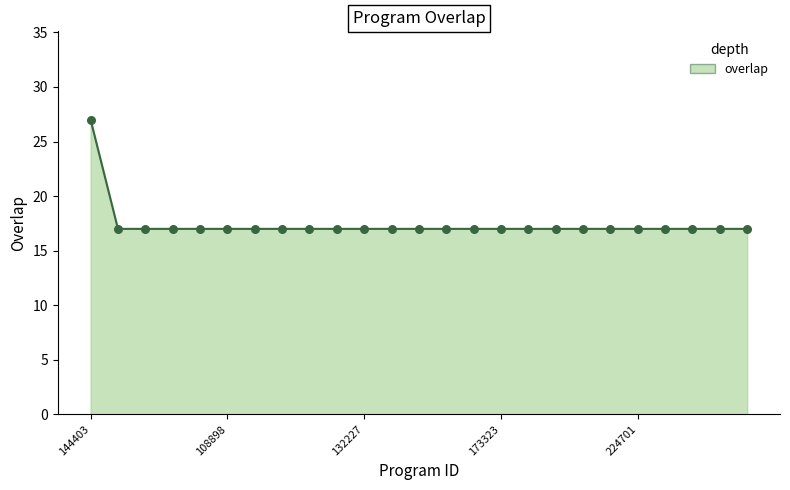

What is the greatest value displayed?

27